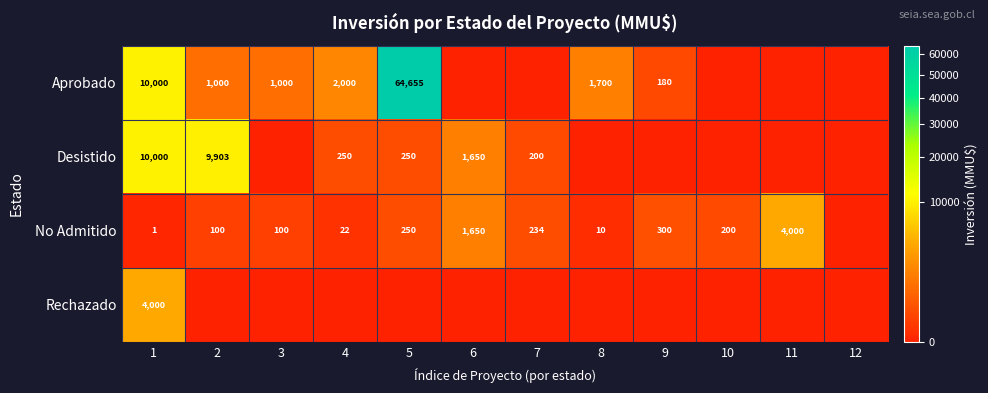

The value of No Admitido at 7 is 234. True or false?

True